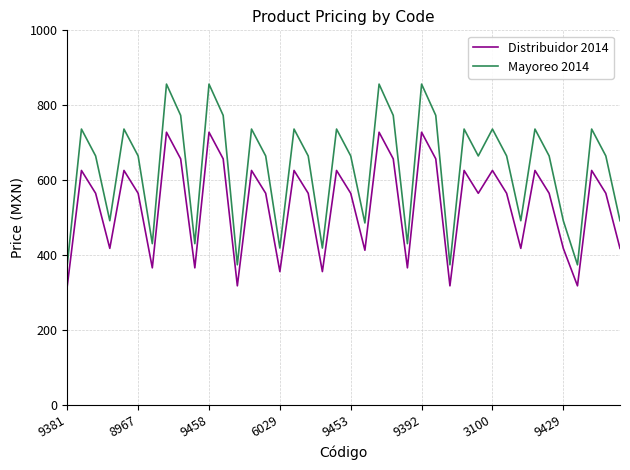

Which series has the widest spread of values?

Mayoreo 2014